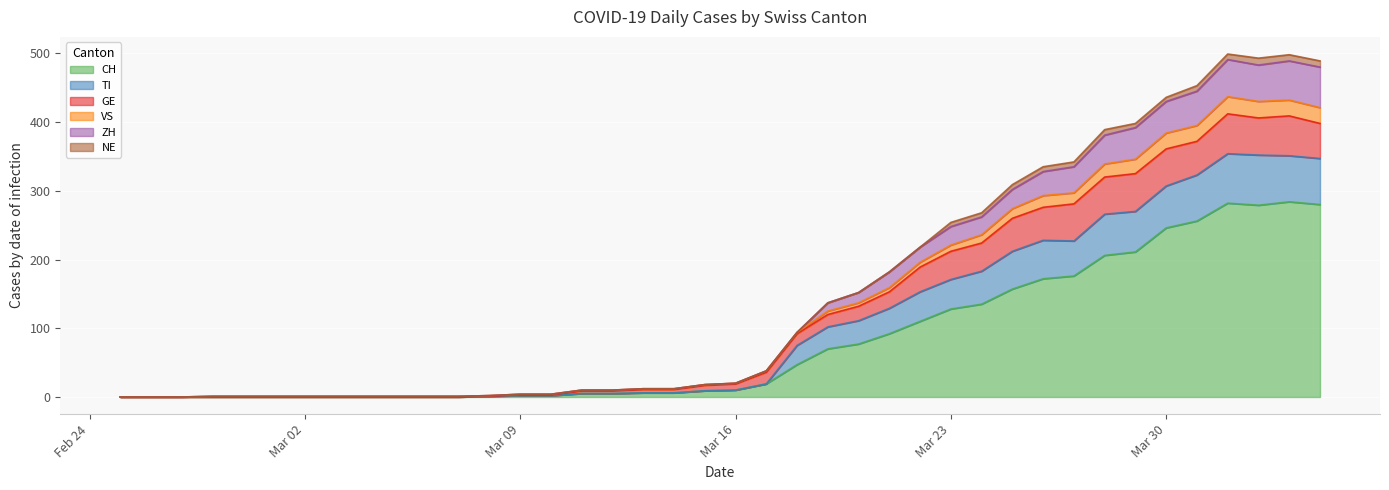

What is the highest value of the CH series?

284